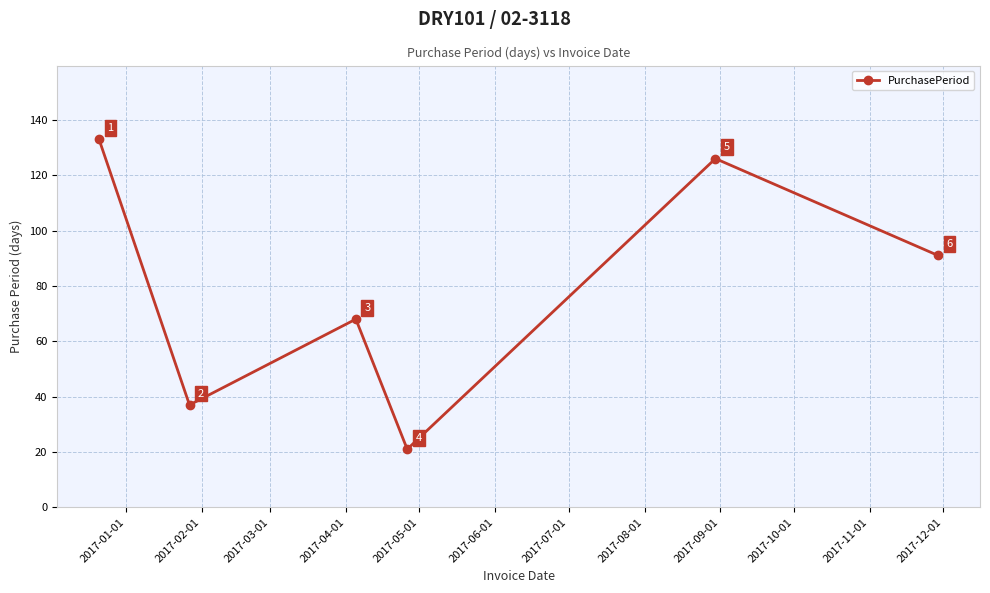

What is the value of the 4th point from the left?

21